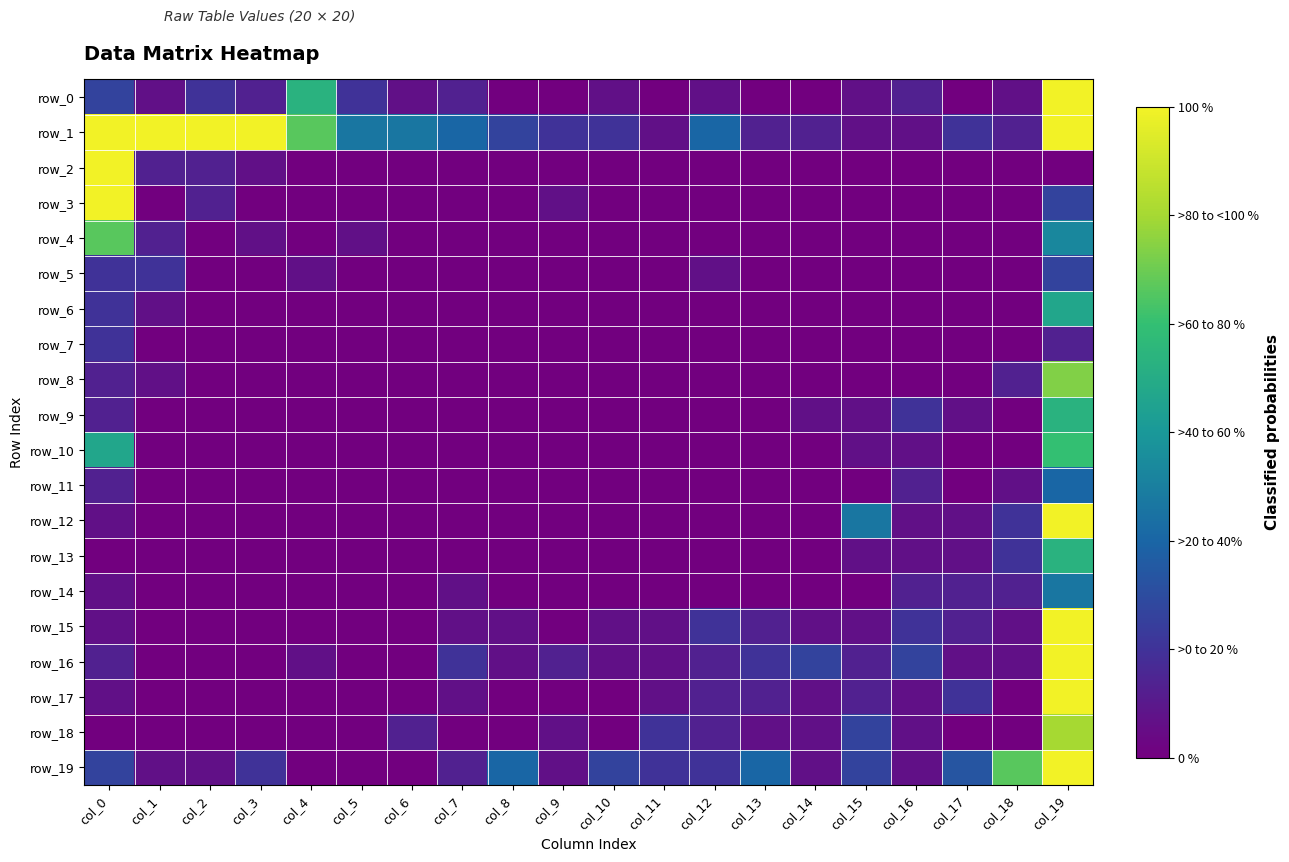

What is the total value across all series at col_10?

10